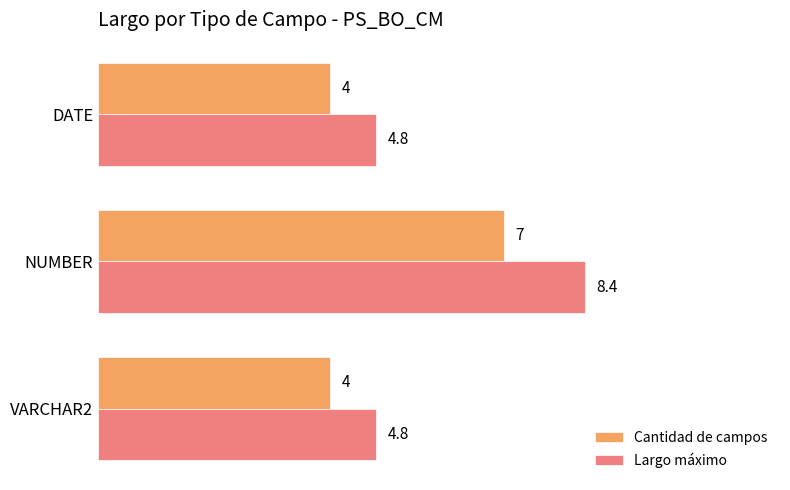

At which category is the sum across all series the highest?

NUMBER